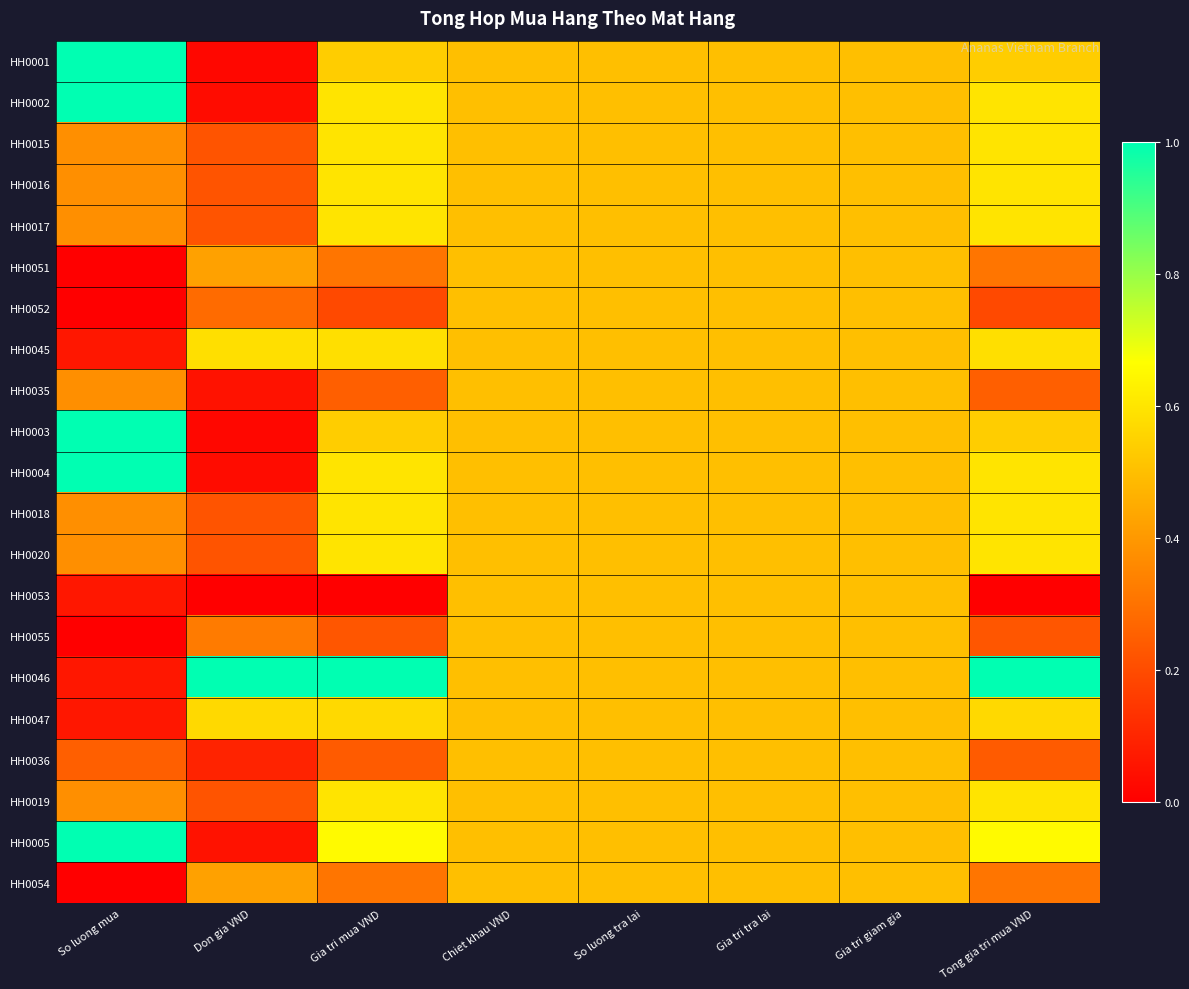

At how many categories does at least one series exceed 0?

8